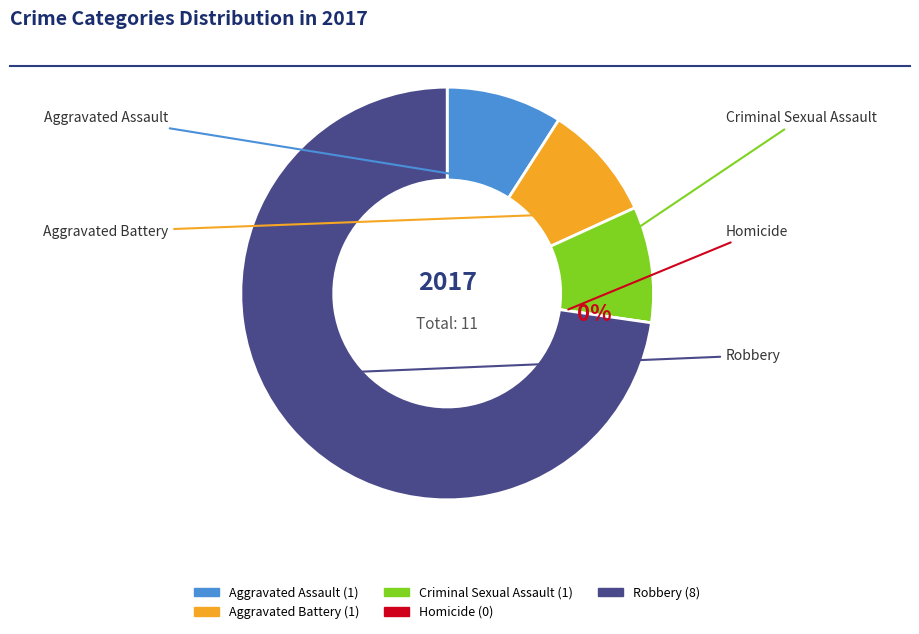

Is there a majority slice in this chart?

Yes